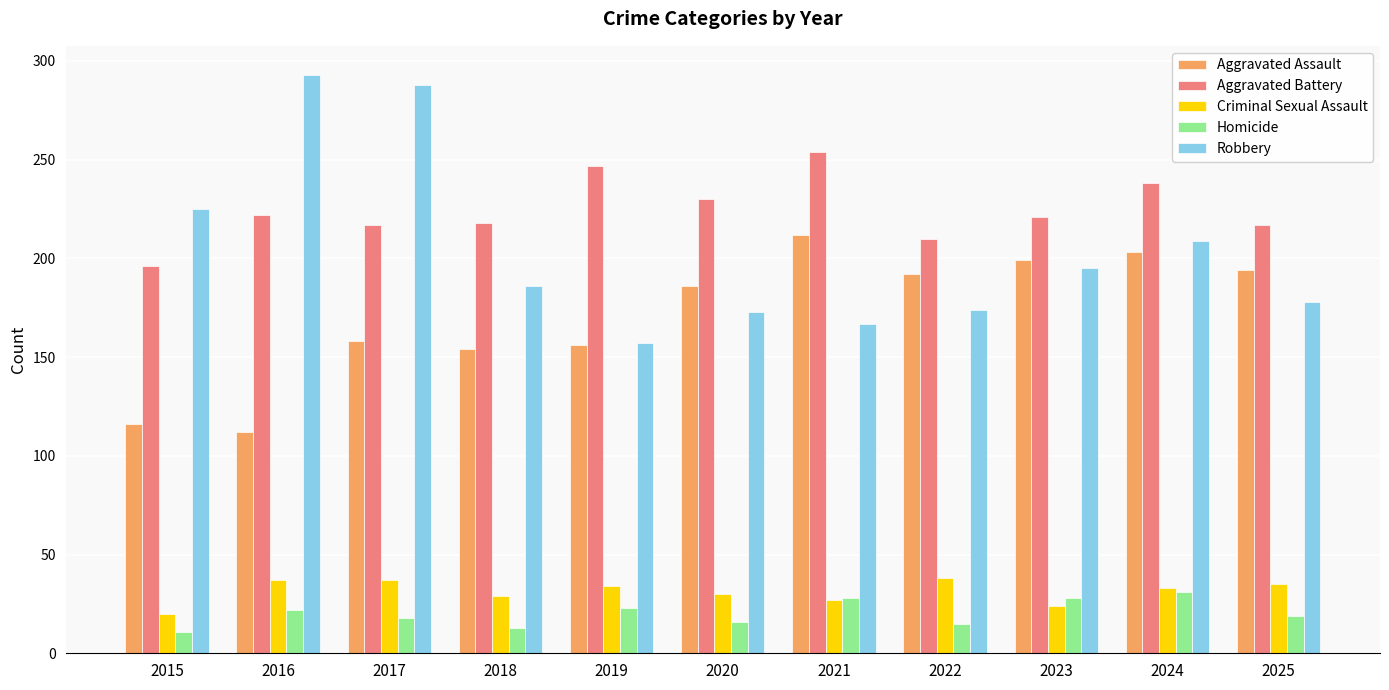

Rank the series at 2020 from highest to lowest value.

Aggravated Battery, Aggravated Assault, Robbery, Criminal Sexual Assault, Homicide